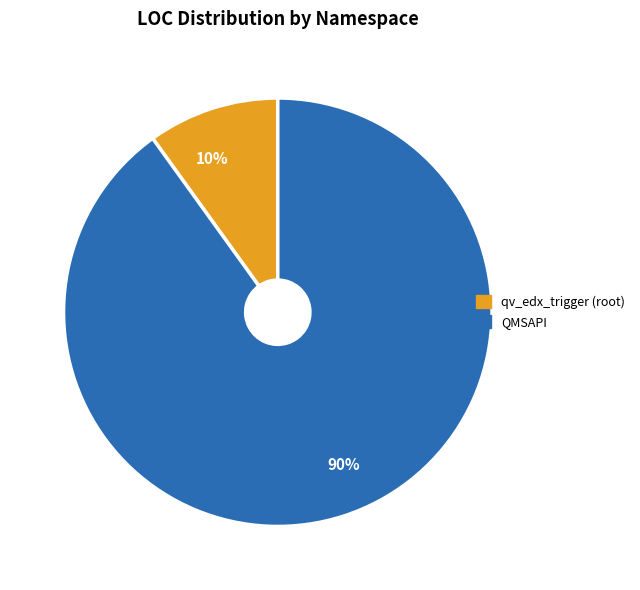

To the nearest percent, what is the average slice percentage?

50%